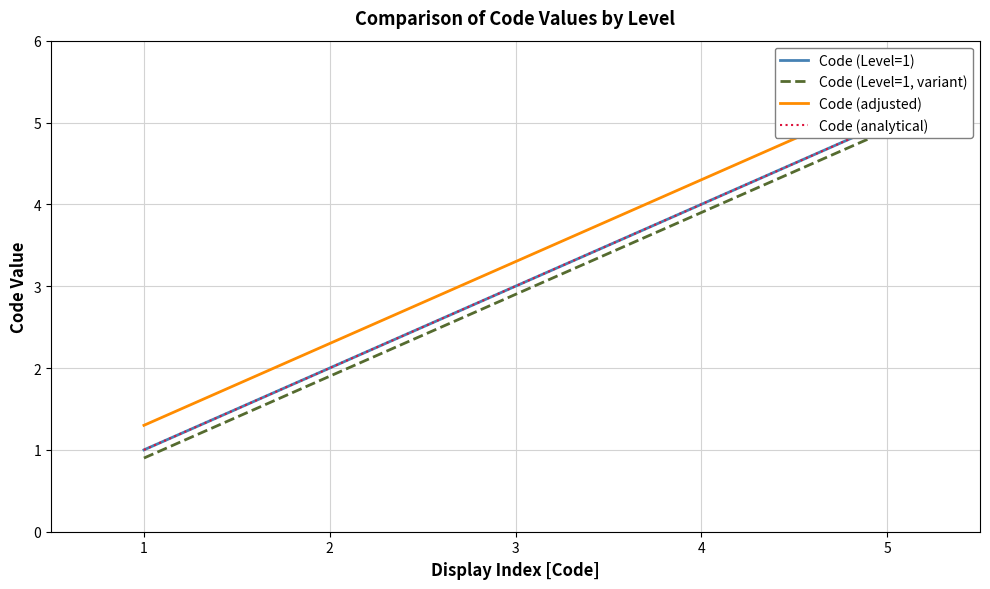

Which series changed the most between 1 and 5?

Code (Level=1)